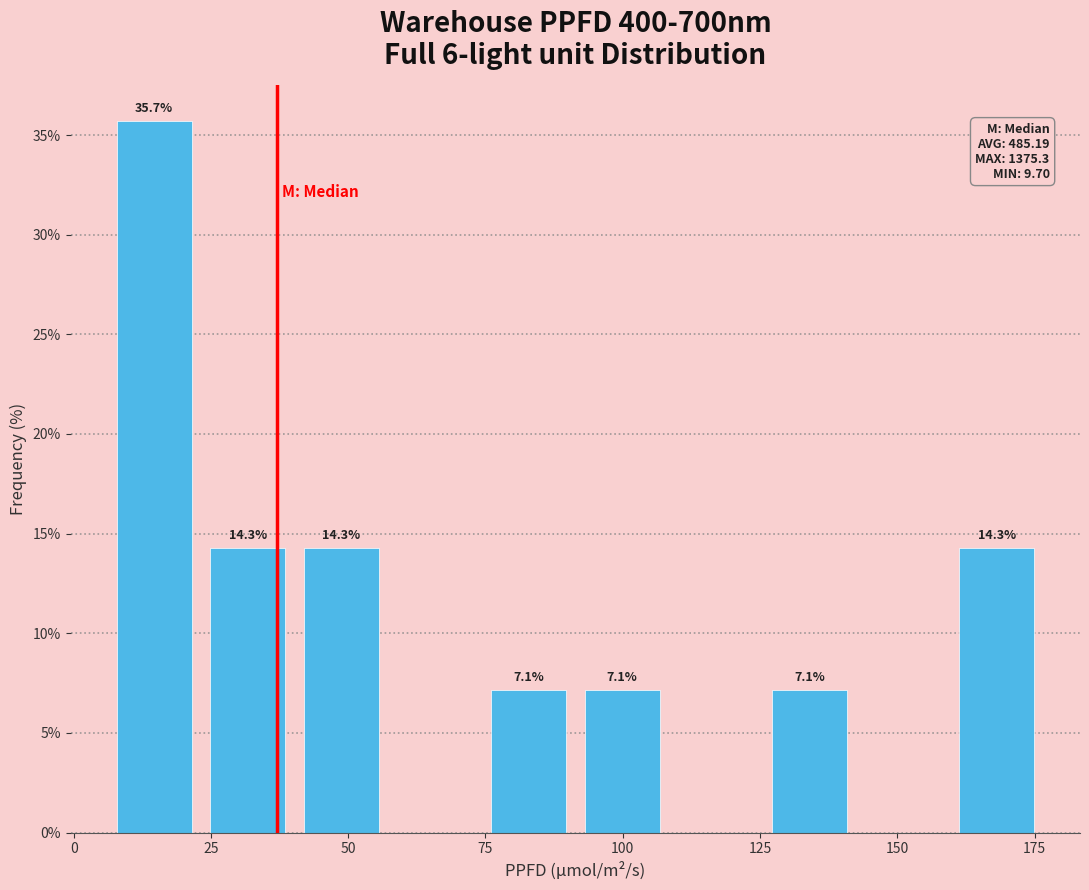

Around what value on the x-axis is the tallest bar? Give the approximate position of its centre, as read against the axis.

15